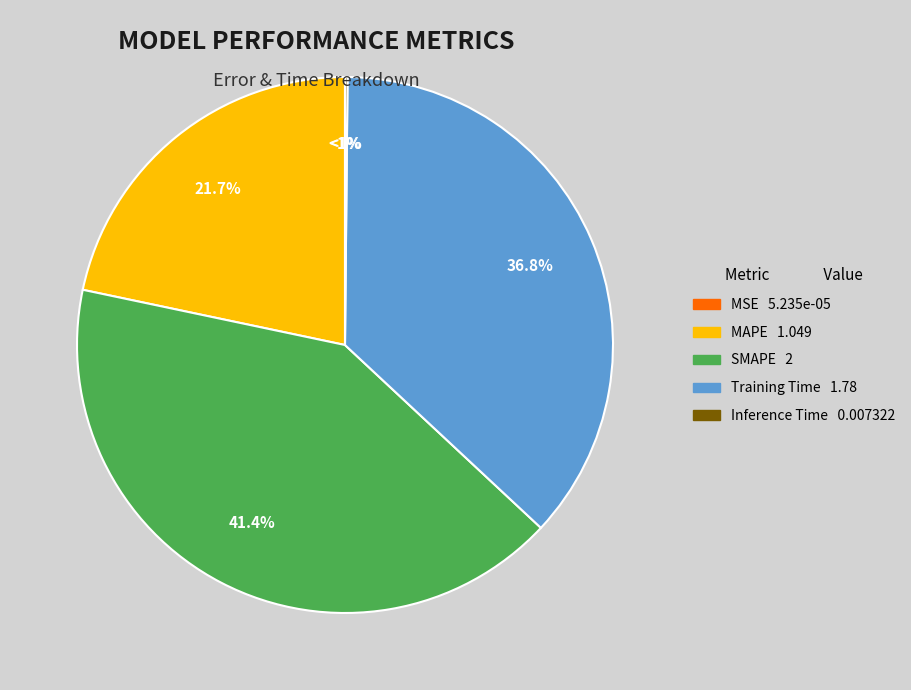

How many segments does this pie chart have?

5